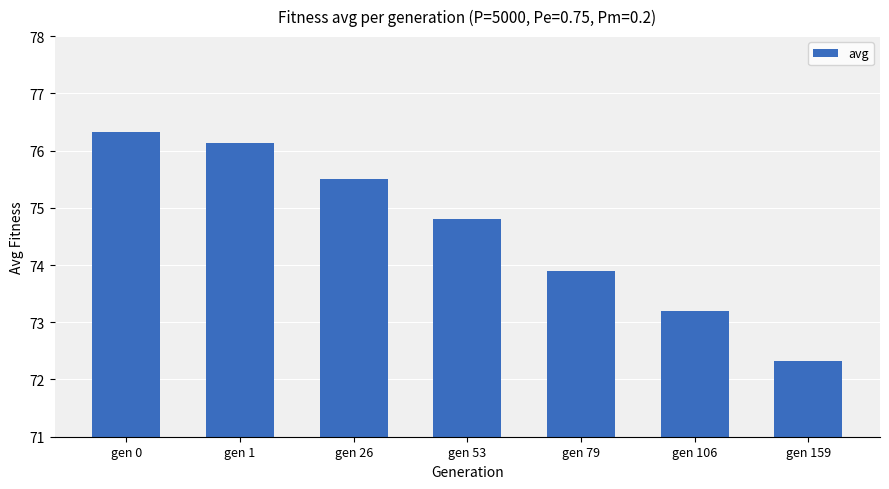

List the labels in order of value, largest first.

gen 0, gen 1, gen 26, gen 53, gen 79, gen 106, gen 159